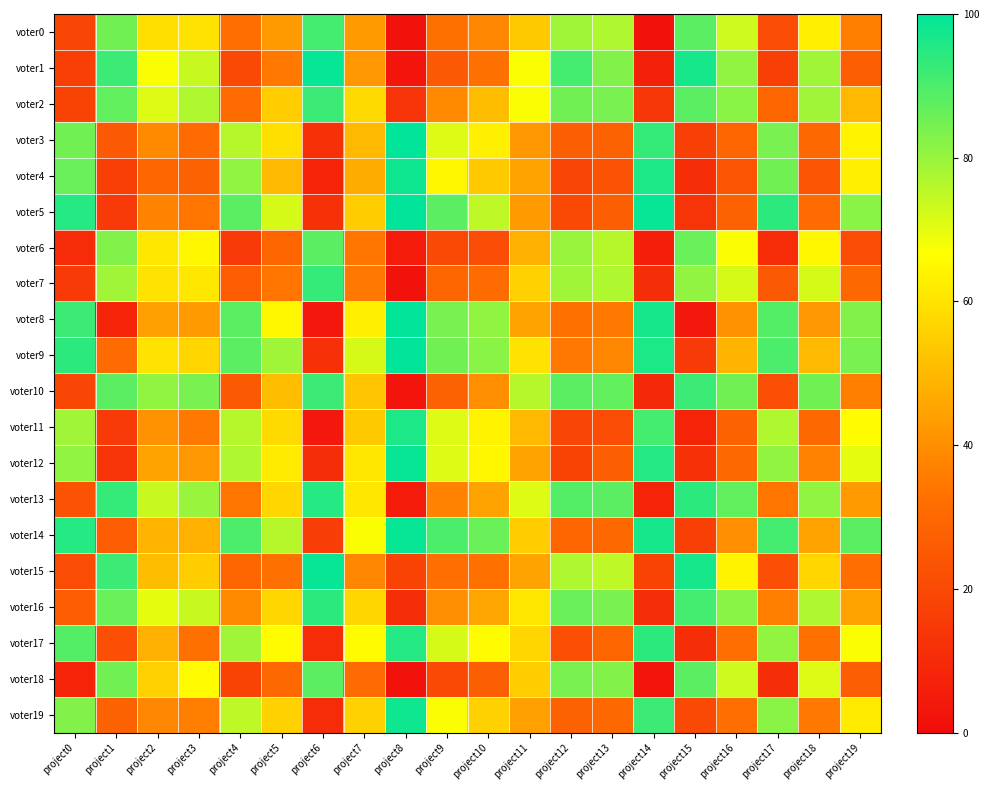

List the series in order of their peak value, lowest first.

voter6, voter18, voter0, voter2, voter10, voter7, voter16, voter13, voter17, voter11, voter4, voter19, voter1, voter12, voter14, voter15, voter3, voter5, voter8, voter9